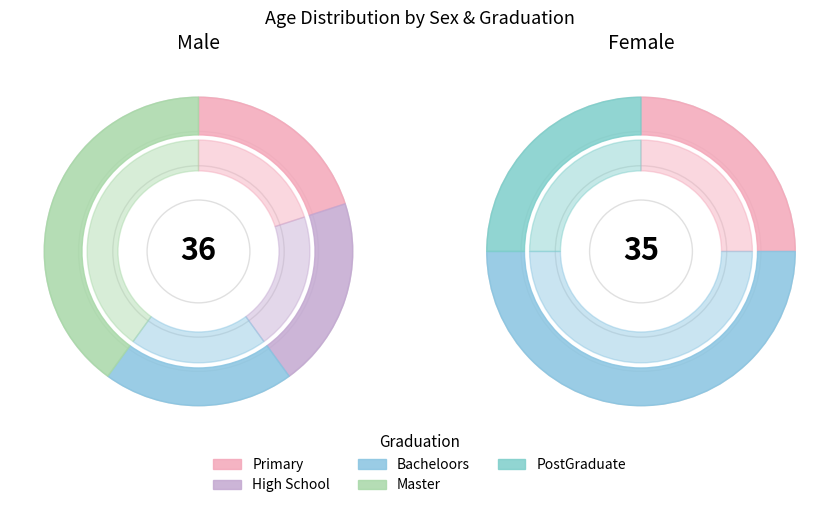

To the nearest percent, what portion does Male represent?

100%